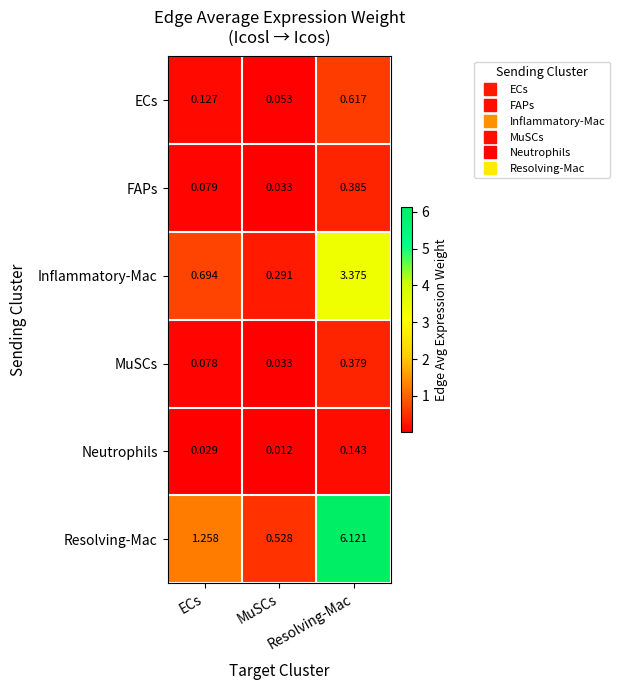

How many series are shown in this chart?

6